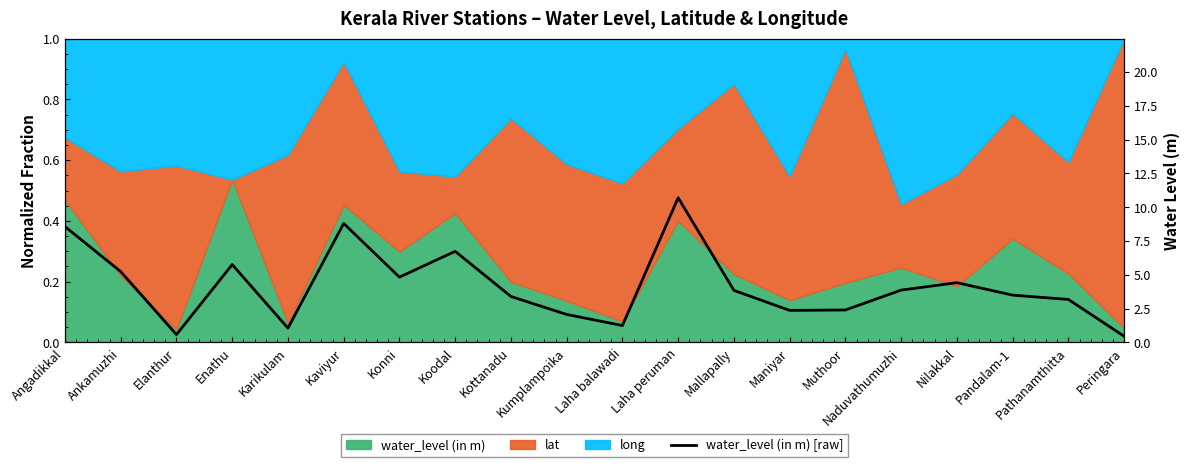

How many categories are shown in the chart?

20